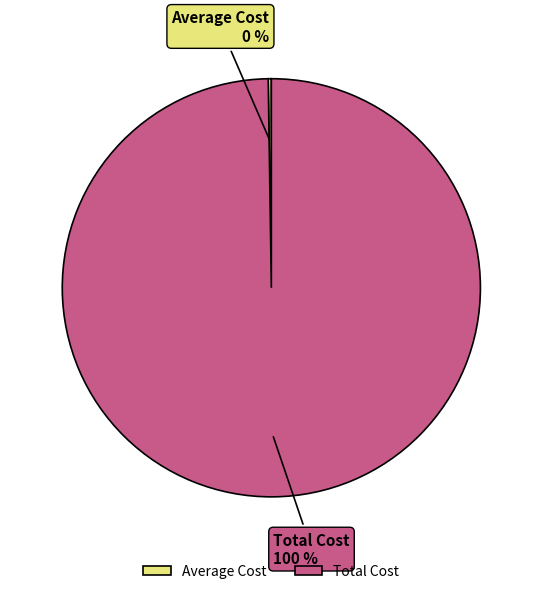

To the nearest percent, what is the difference between the largest and smallest slice percentages?

100%